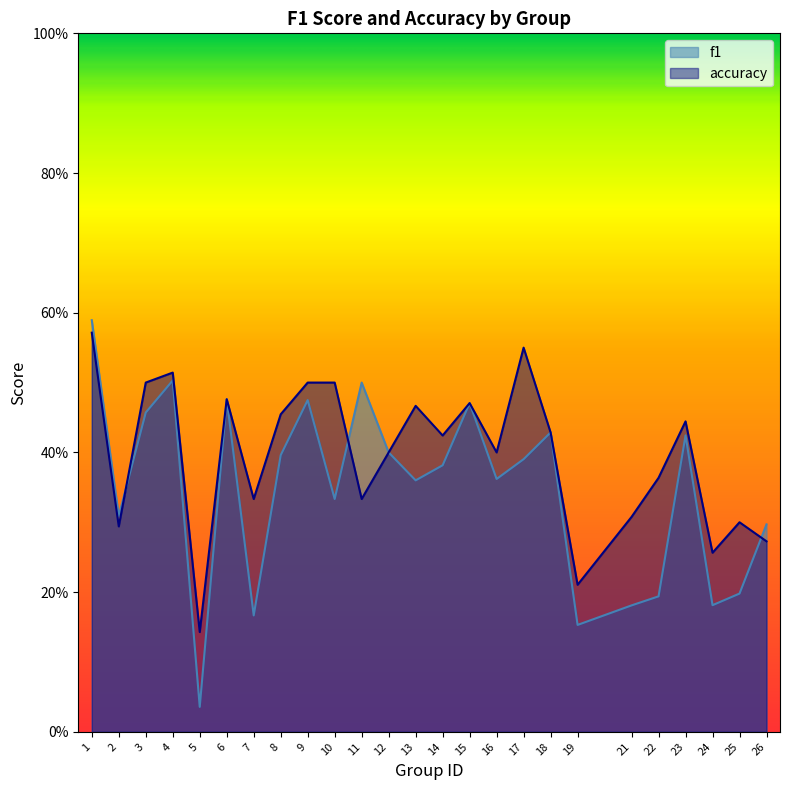

At how many categories does at least one series exceed 0?

25